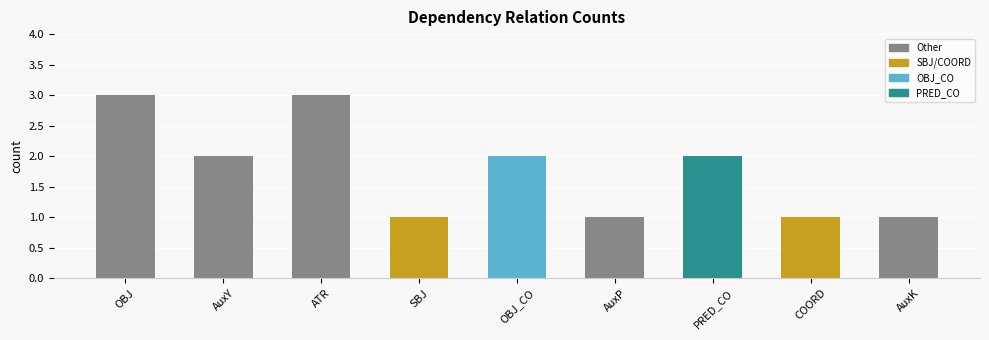

What is the greatest value displayed?

3